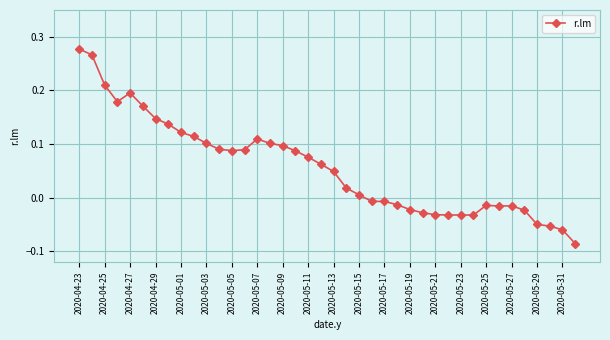

True or false: there are more than 0 points higher than both neighbors.

True